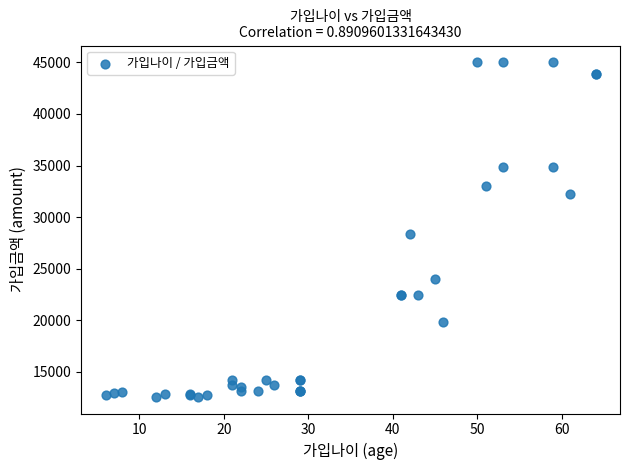

What Y value in the scatter plot is closest to 28800?

28400